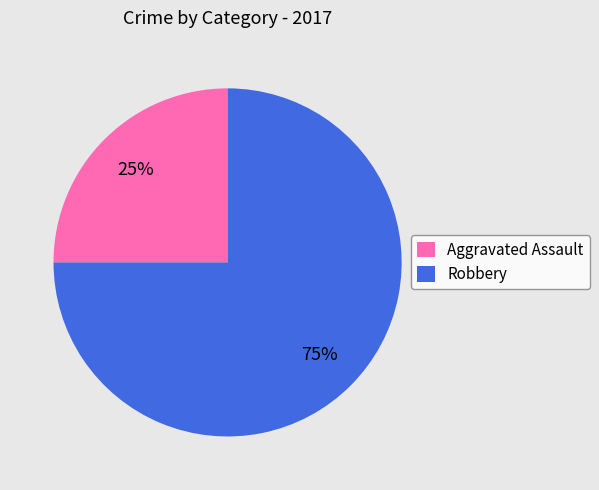

Rank the categories by value from lowest to highest.

Aggravated Assault, Robbery